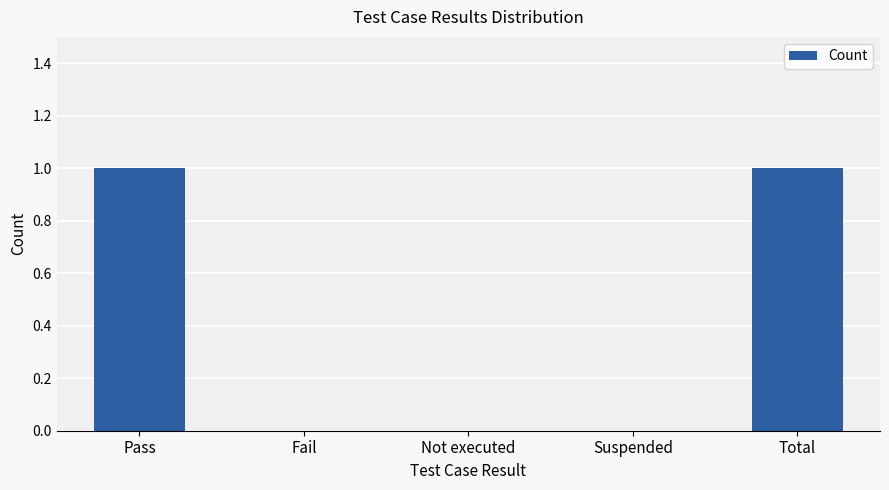

The chart shows a value of 1 at Pass. True or false?

True